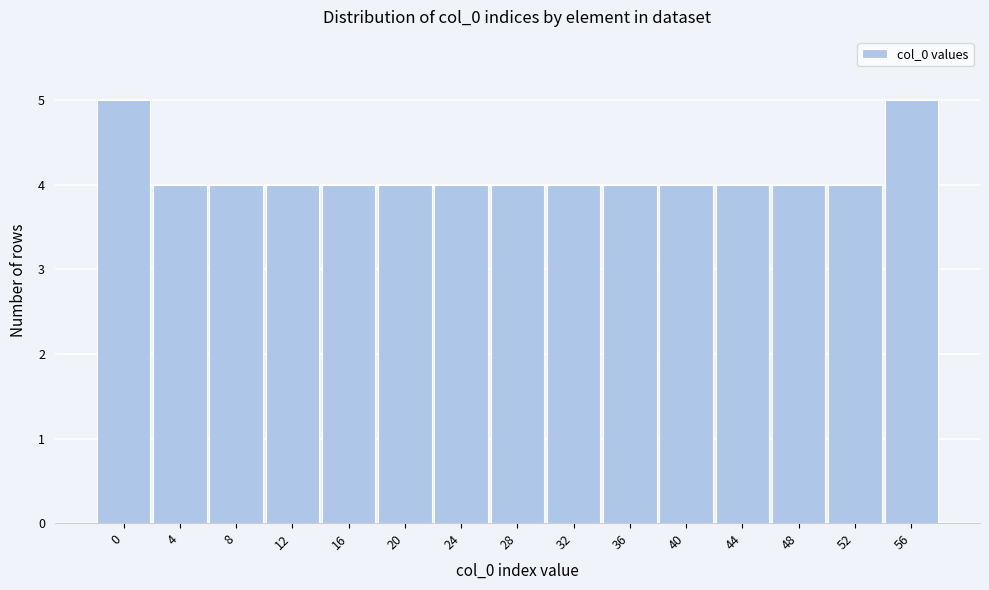

Reading left to right, extract all data points from this chart.

5	4	4	4	4	4	4	4	4	4	4	4	4	4	5